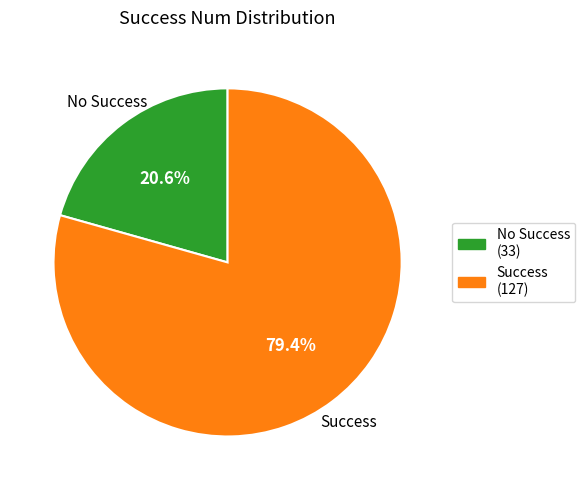

Is there any slice that represents more than half of the pie?

Yes